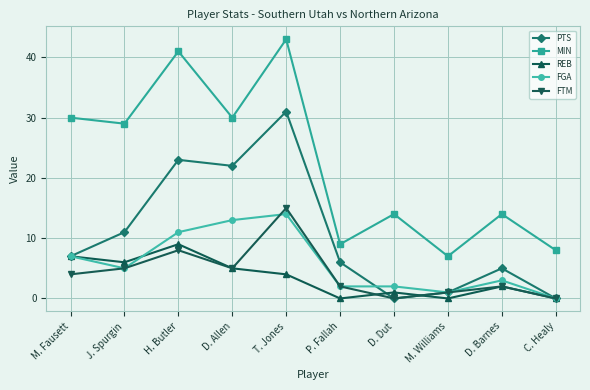

True or false: PTS and FGA intersect in this chart.

True